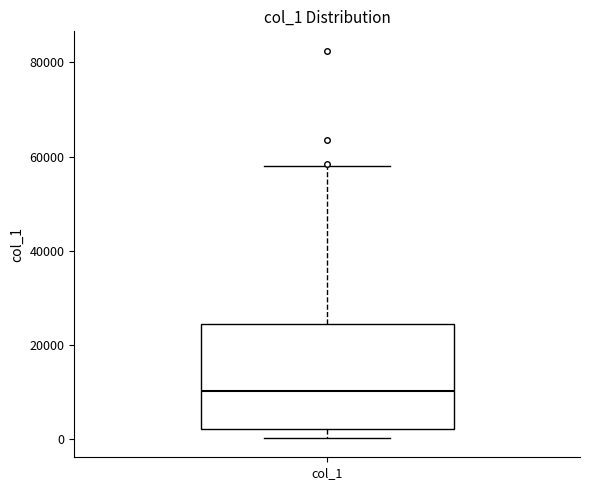

Read this box plot against the y-axis: the position of the median line, the range covered by the box, and the ends of both whiskers. The values are not printed on the chart, so give them approximately, as read against the axis.

median 10000, box 2000 to 24000, whiskers 0 to 58000